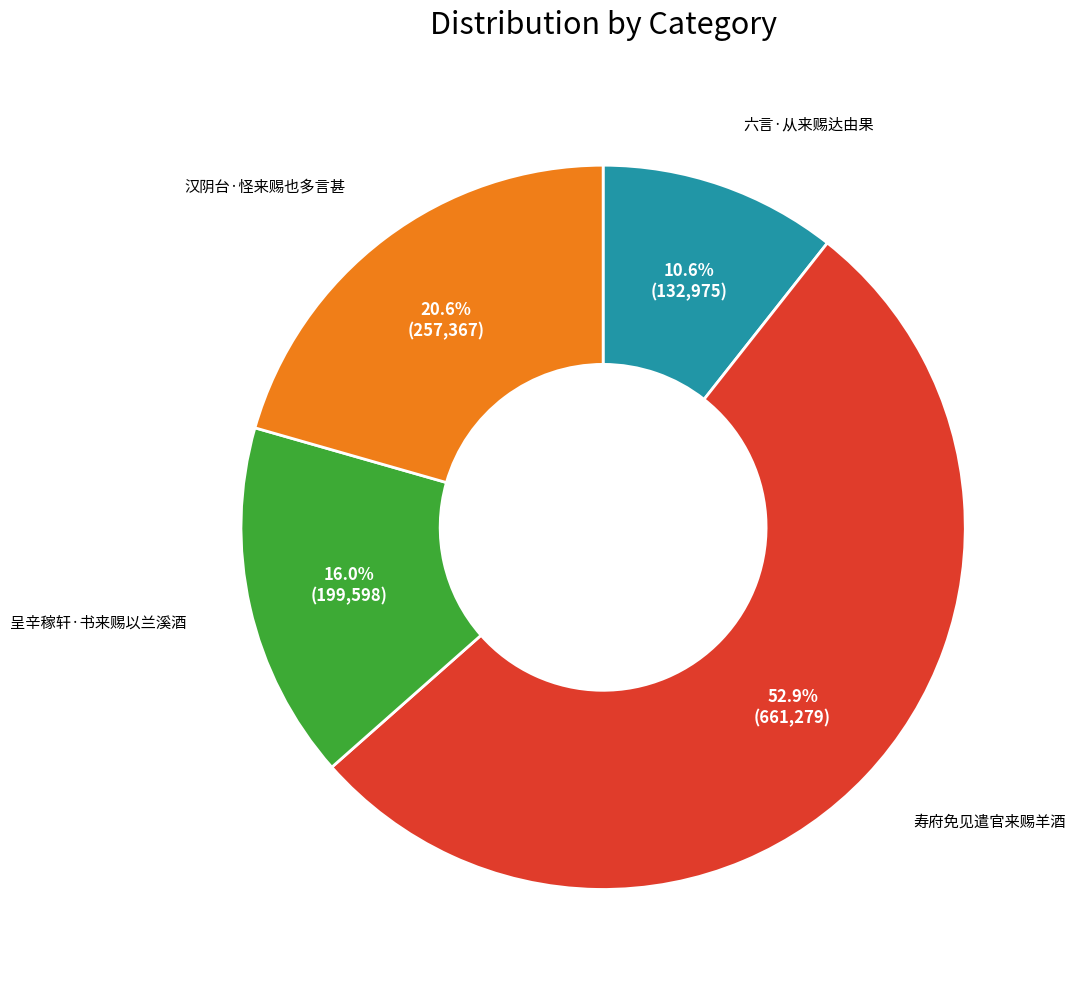

To the nearest percent, what portion does 六言·从来赐达由果 represent?

11%